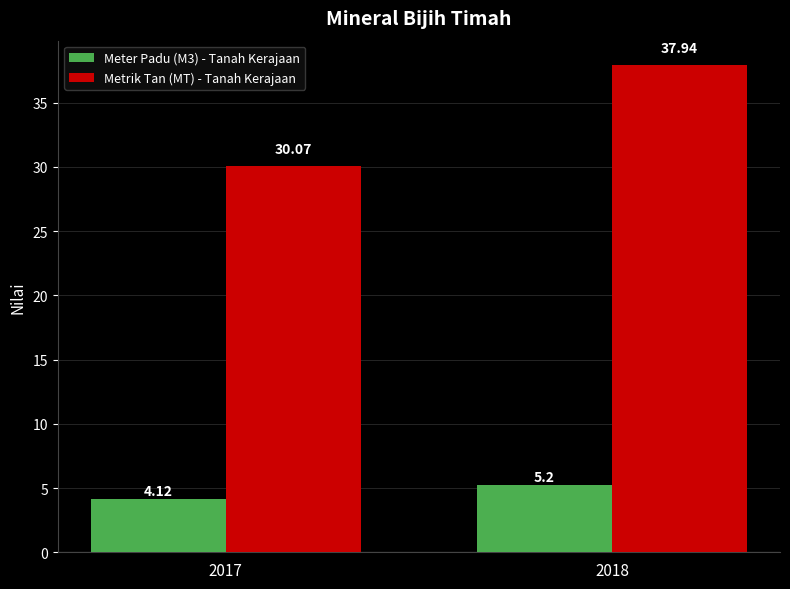

Reading left to right, what are all the values shown in this chart?

Meter Padu (M3) - Tanah Kerajaan: 2017=4.1	2018=5.2
Metrik Tan (MT) - Tanah Kerajaan: 2017=30.1	2018=37.9